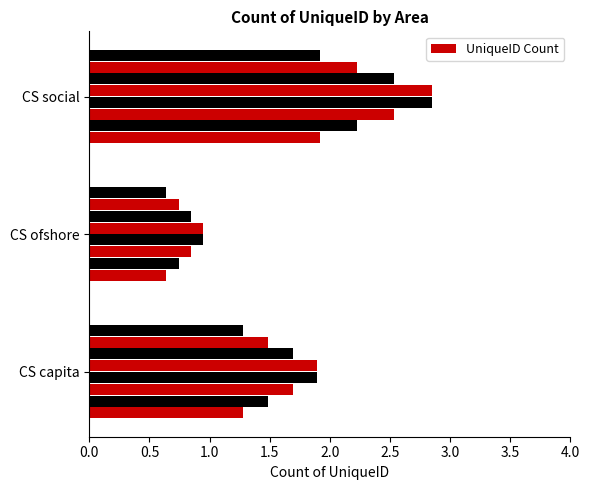

Between CS social and CS capita, which is larger?

CS social